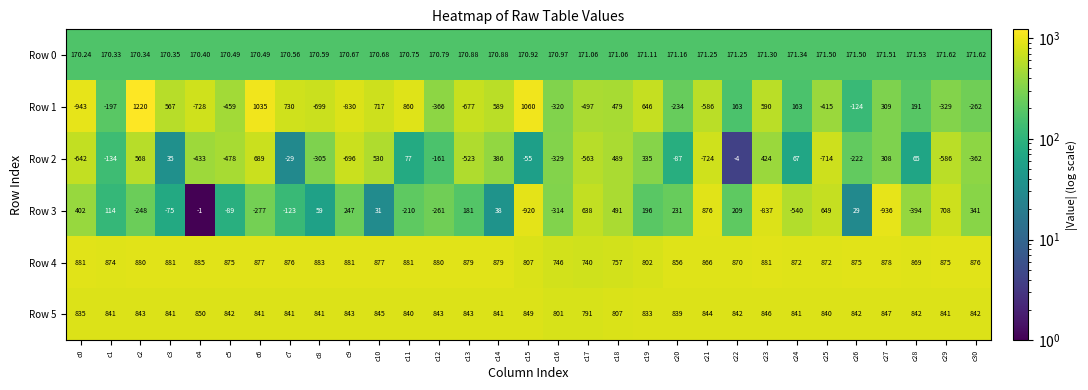

What is the greatest value displayed?

1220.0